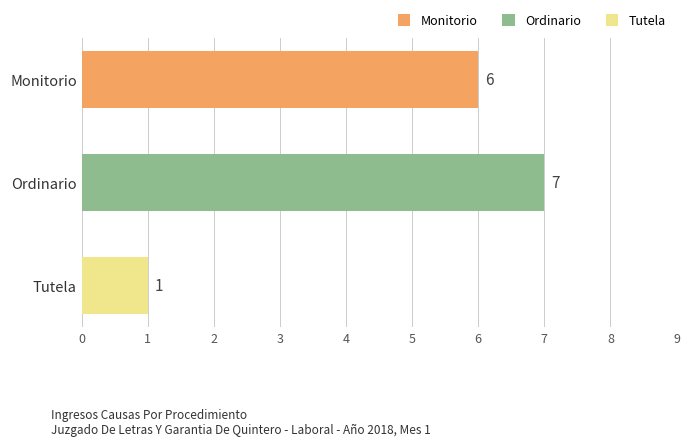

Which label corresponds to the largest value in the chart?

Ordinario